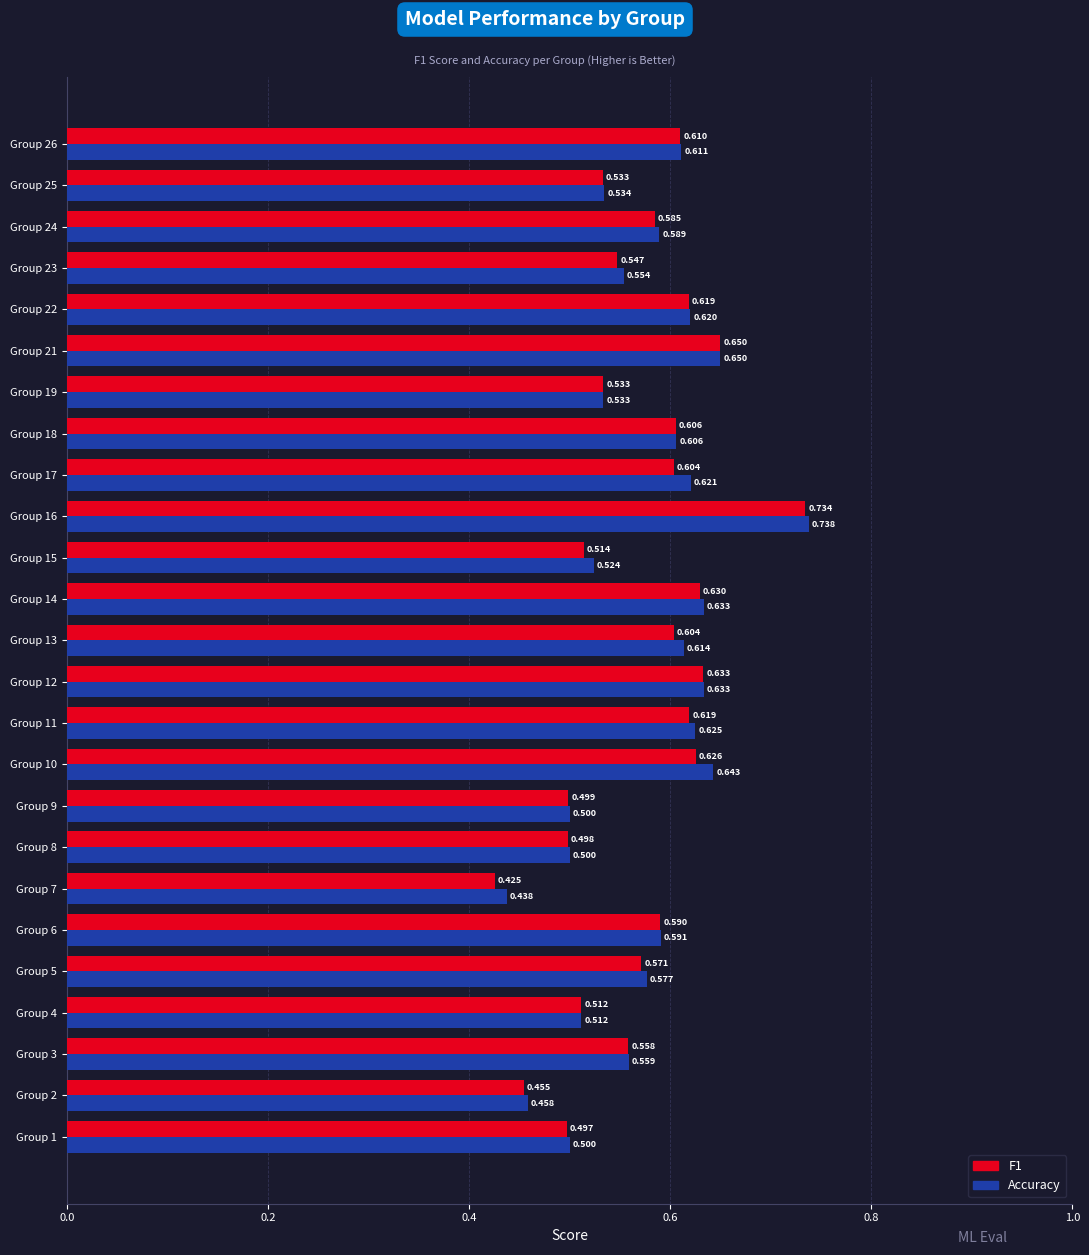

Which series has the largest total across all categories?

Accuracy